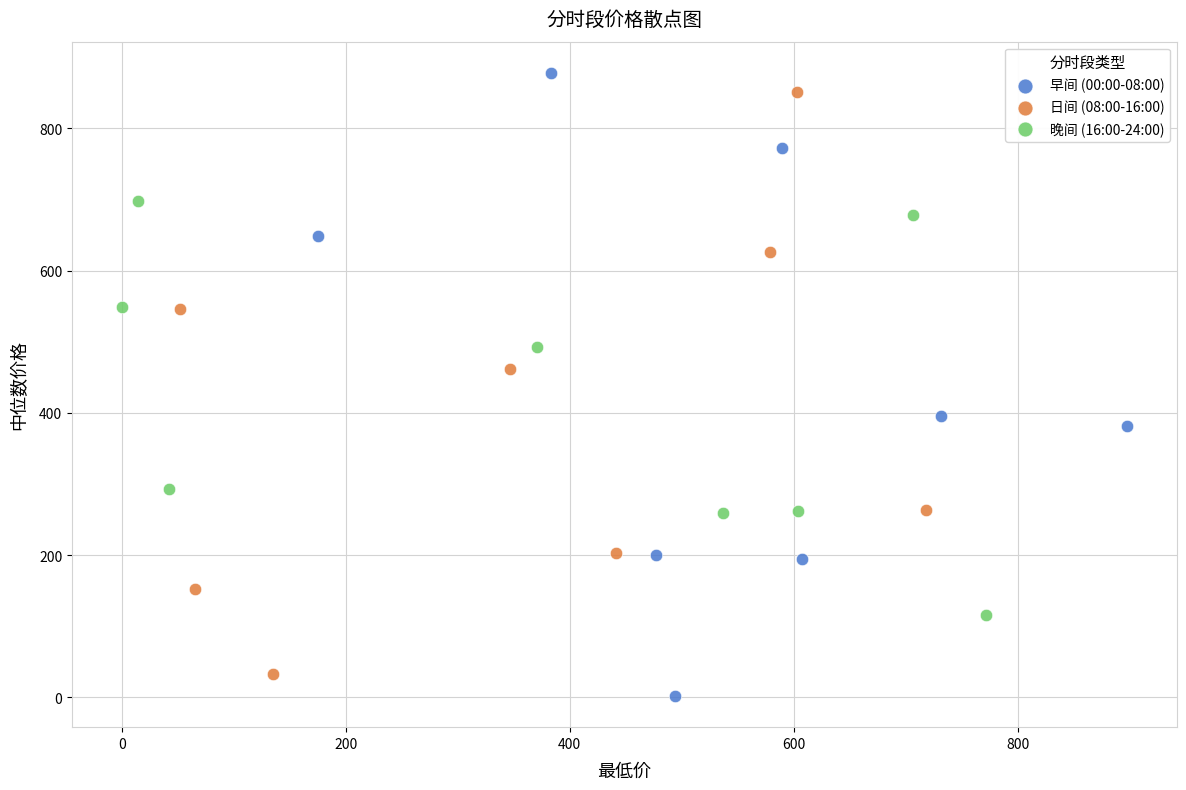

Which series has the largest Y range (max minus min)?

早间 (00:00-08:00)